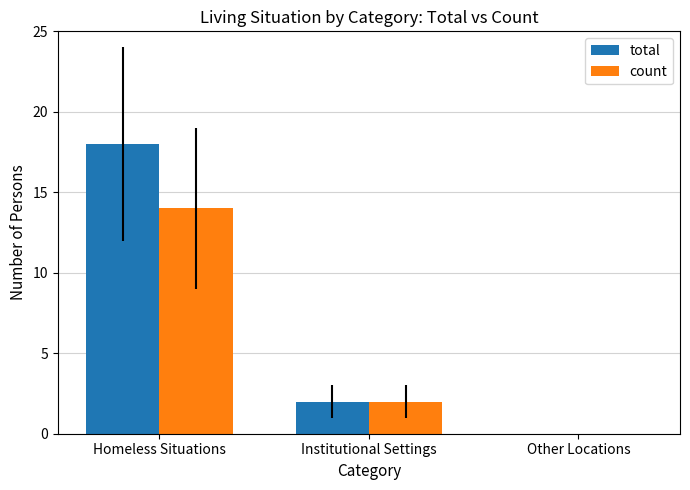

What is the maximum value shown in the chart?

18